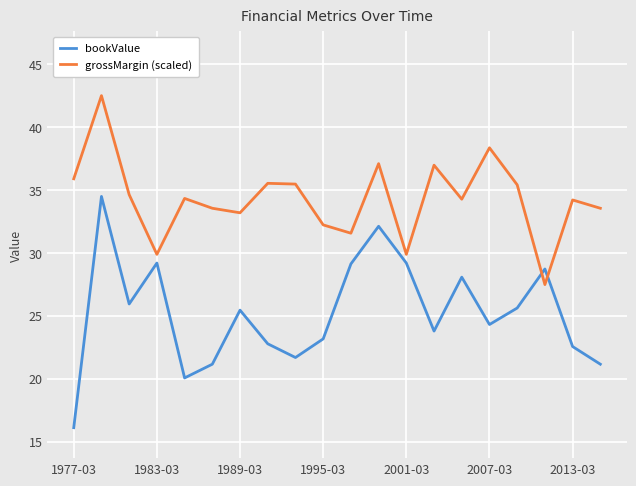

Rank the series by their maximum value, from lowest to highest.

bookValue, grossMargin (scaled)